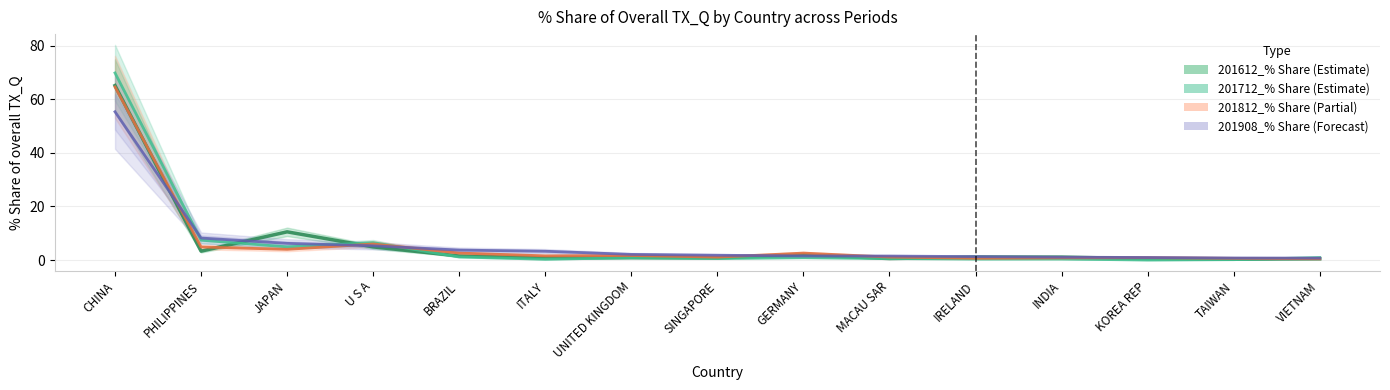

What is the label of the 15th point from the left?

VIETNAM